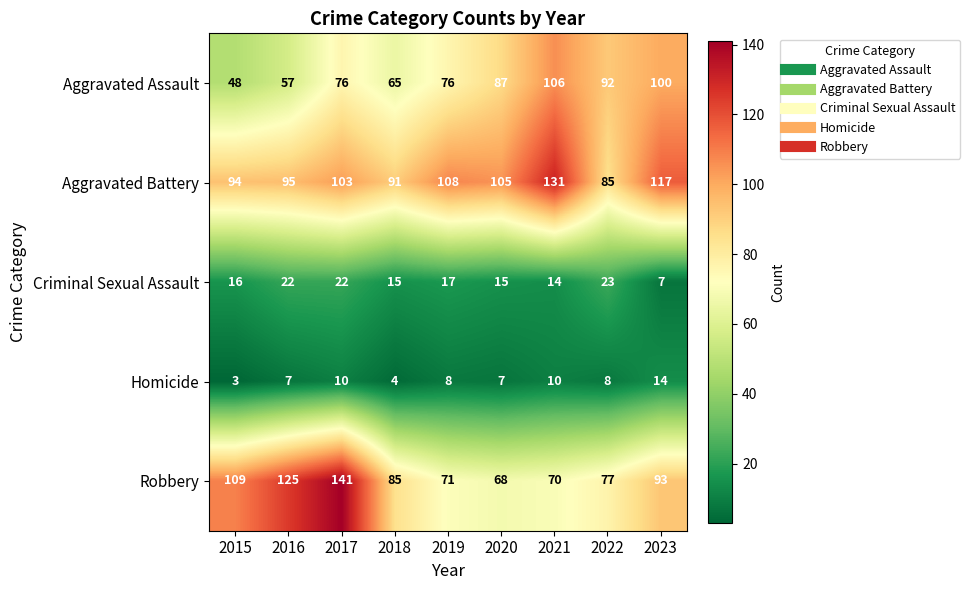

Rank the series by their maximum value, from highest to lowest.

Robbery, Aggravated Battery, Aggravated Assault, Criminal Sexual Assault, Homicide